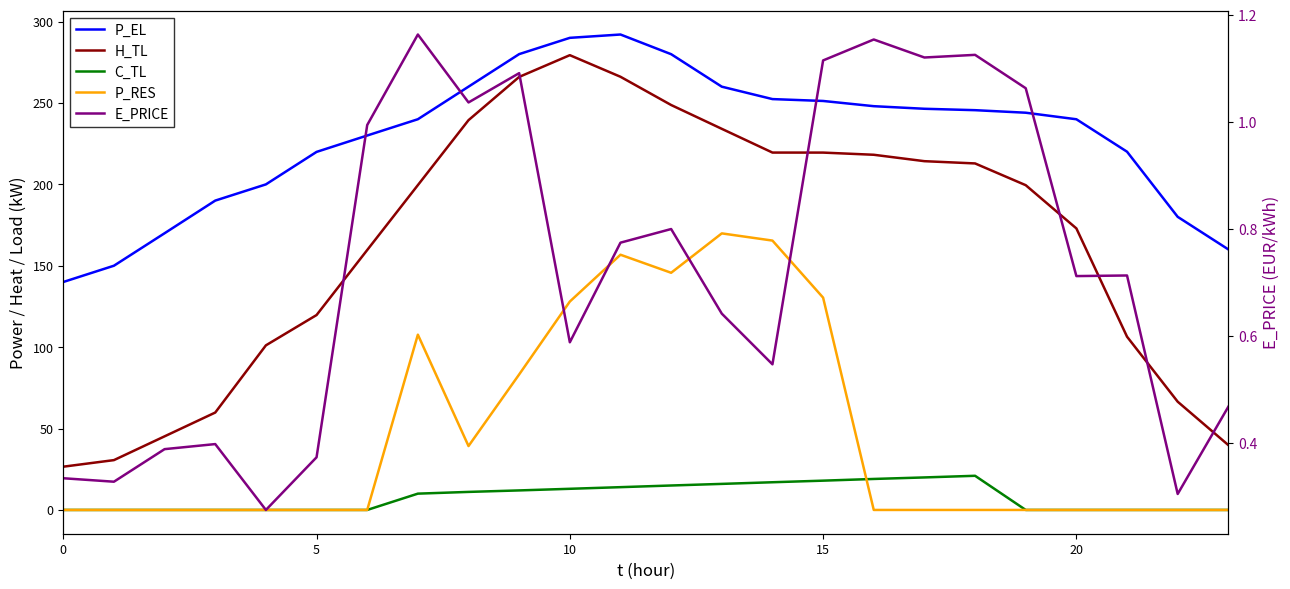

True or false: H_TL and P_RES cross at least once.

False